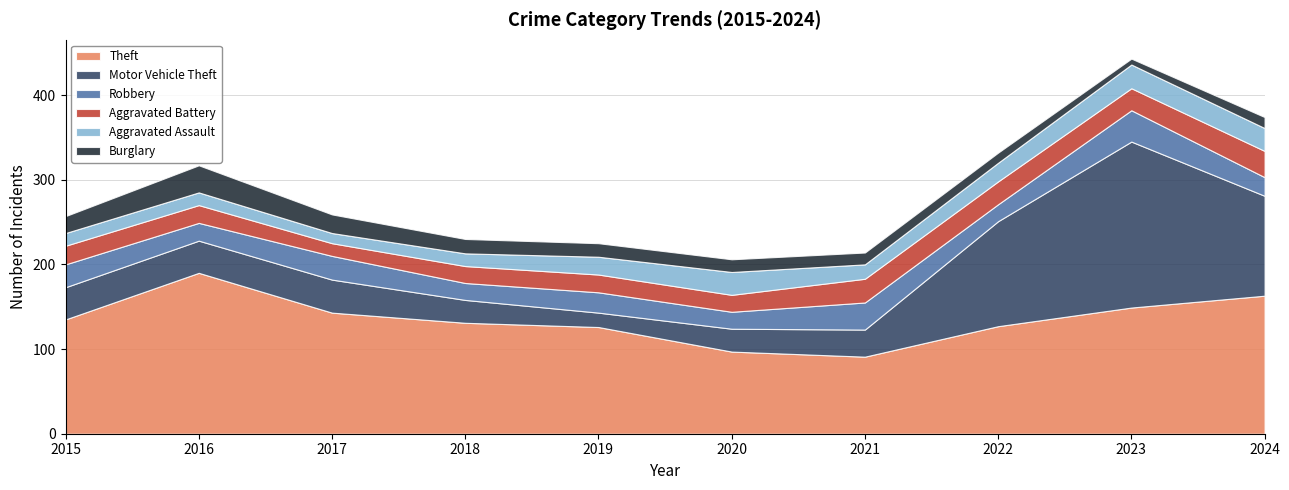

Does the chart have visible grid lines?

Yes